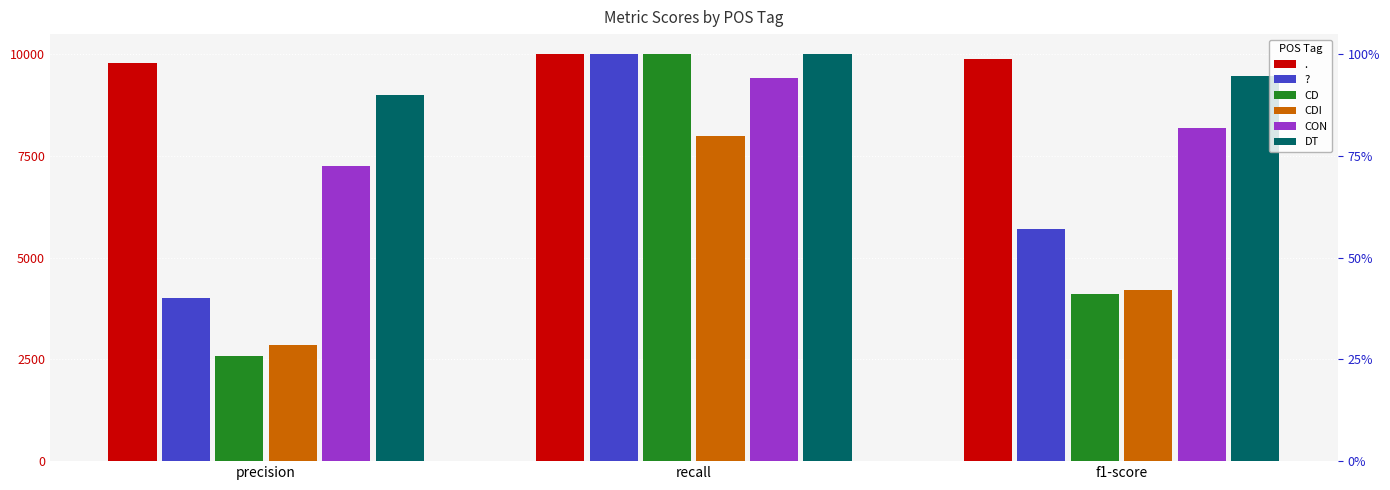

The value of CD at recall is 10000.0. True or false?

True